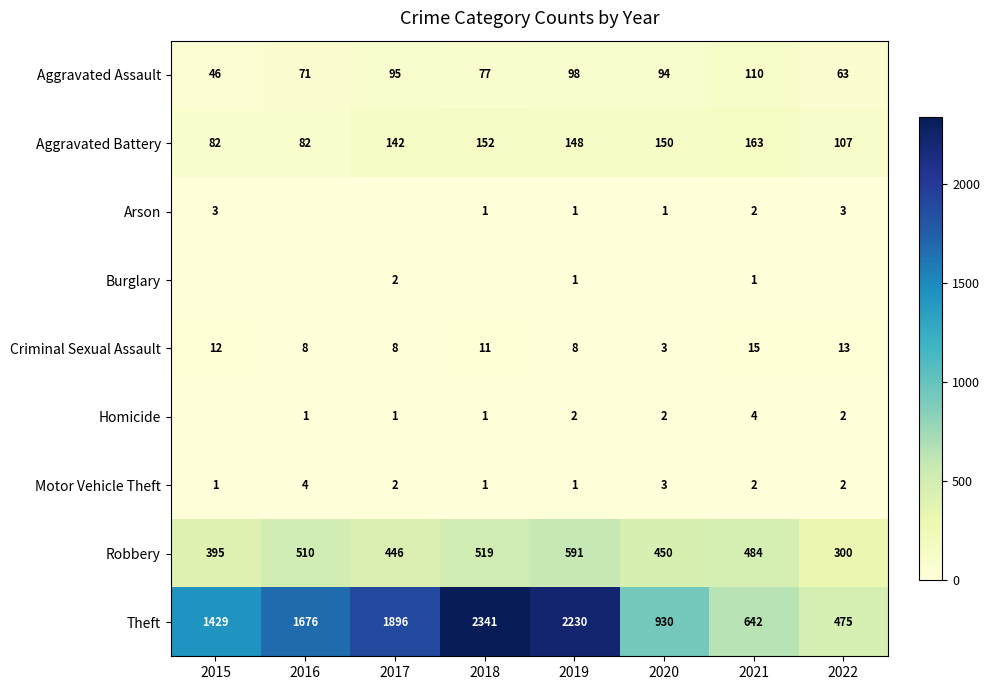

The Burglary series shows 3 at 2017. True or false?

False